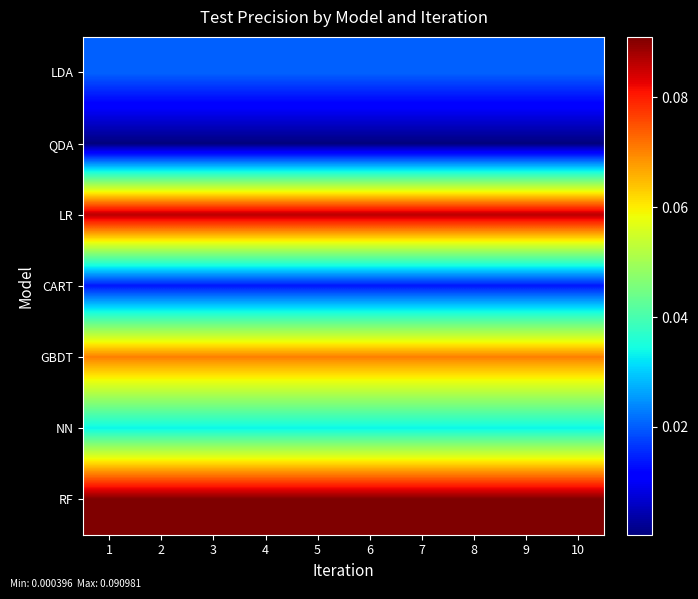

How many distinct data groups are displayed?

7